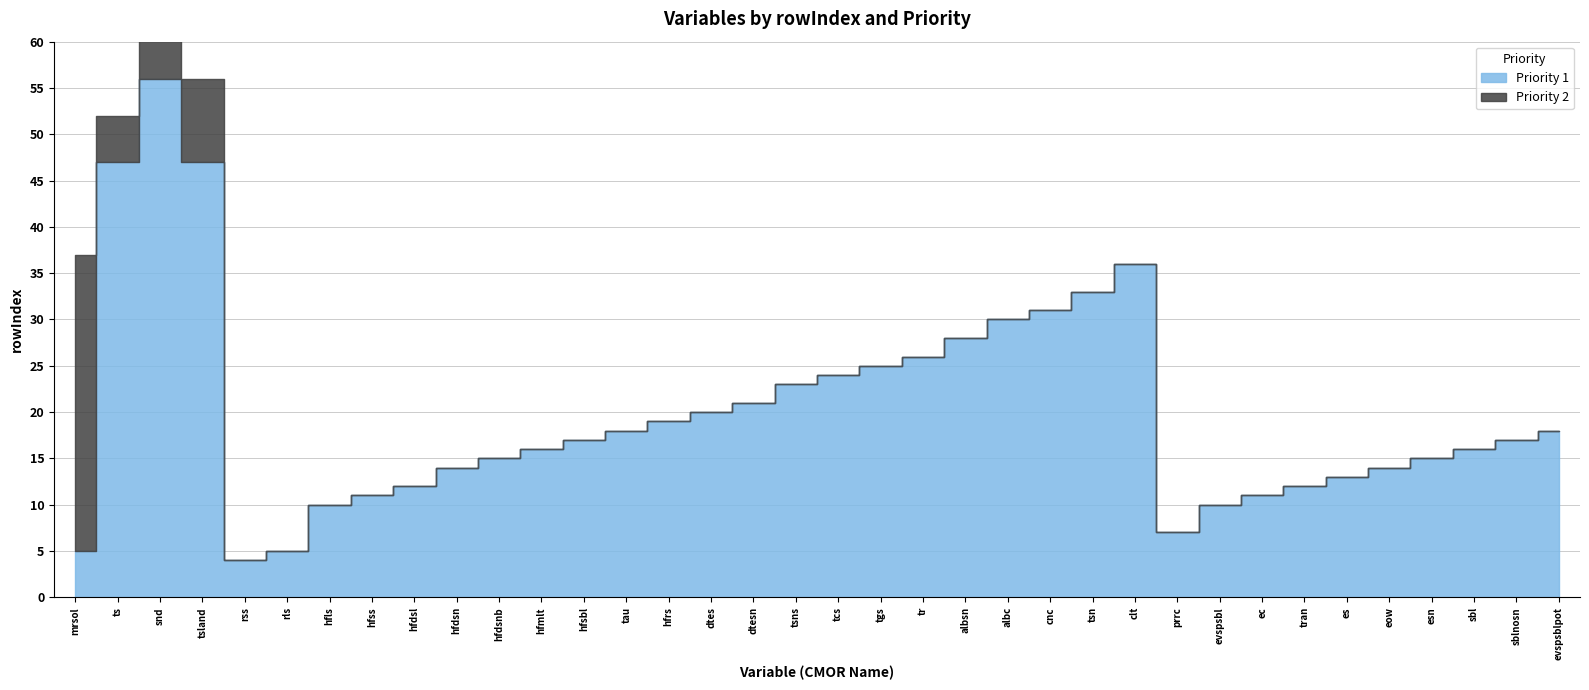

What is the label of the 16th point from the right?

tr